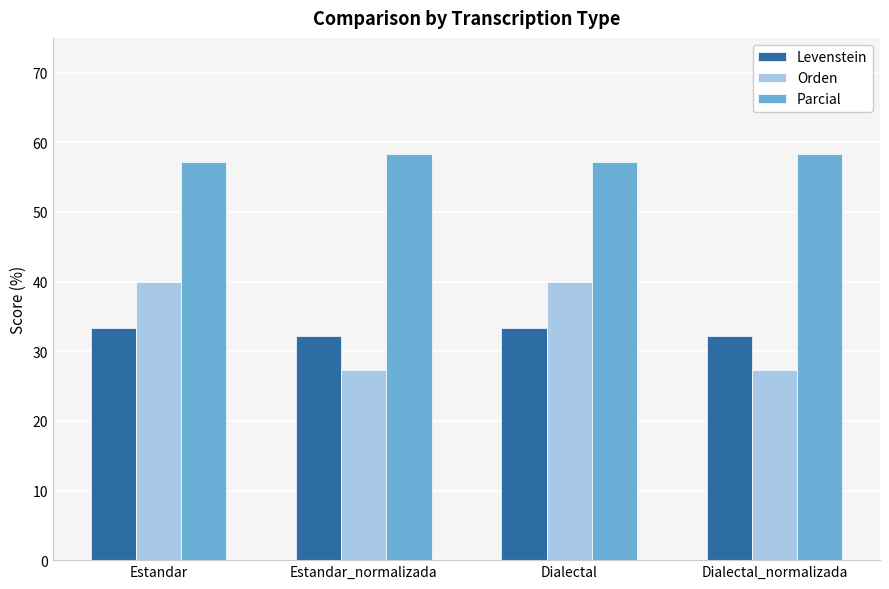

What is the spread (max minus min) of values at Estandar_normalizada?

31.1